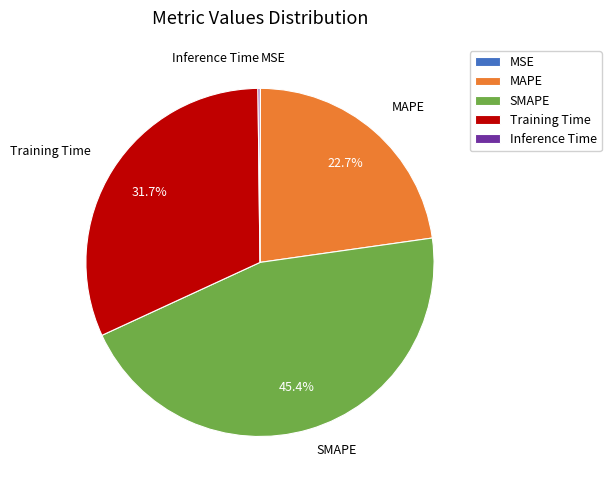

Is there a majority slice in this chart?

No